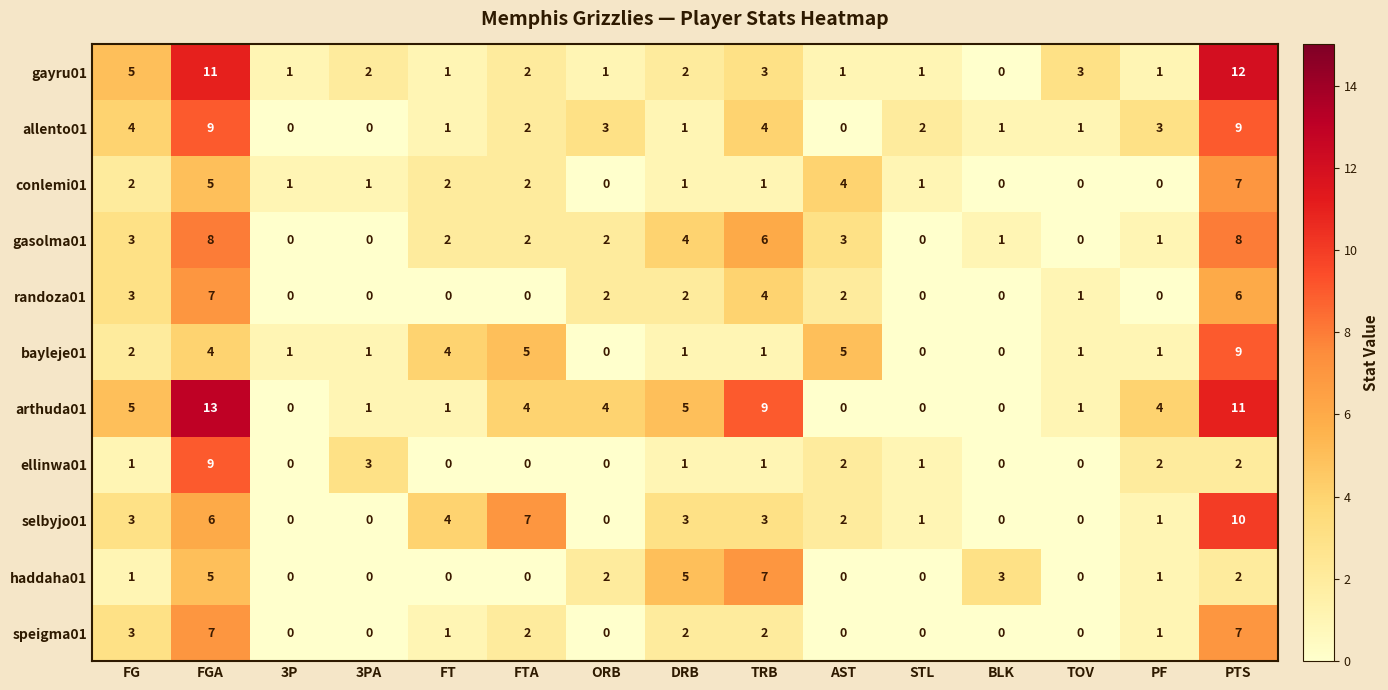

What is the spread (max minus min) of values at ORB?

4